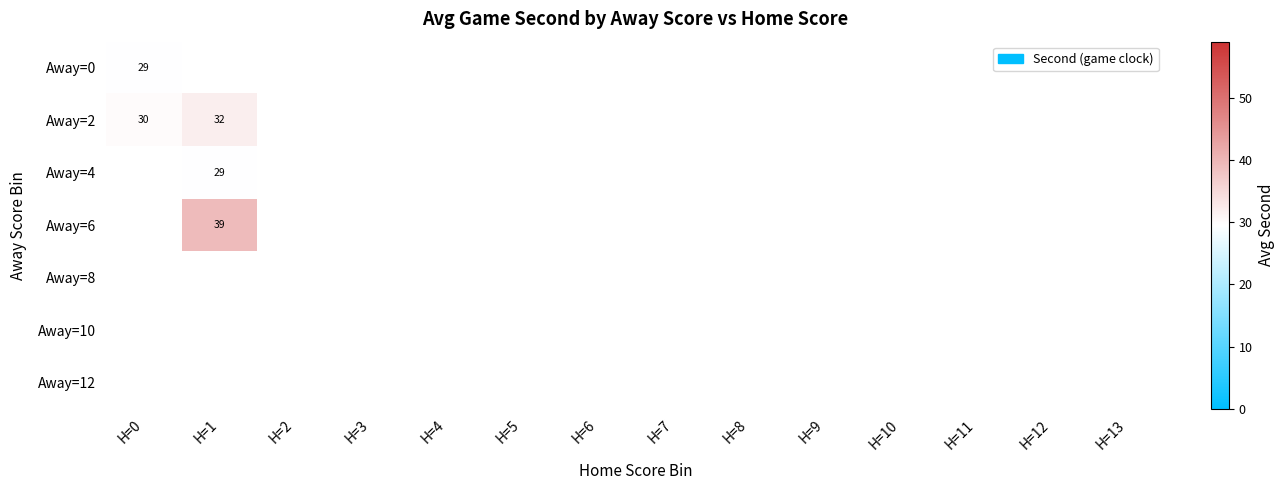

Count the number of data series in this chart.

7